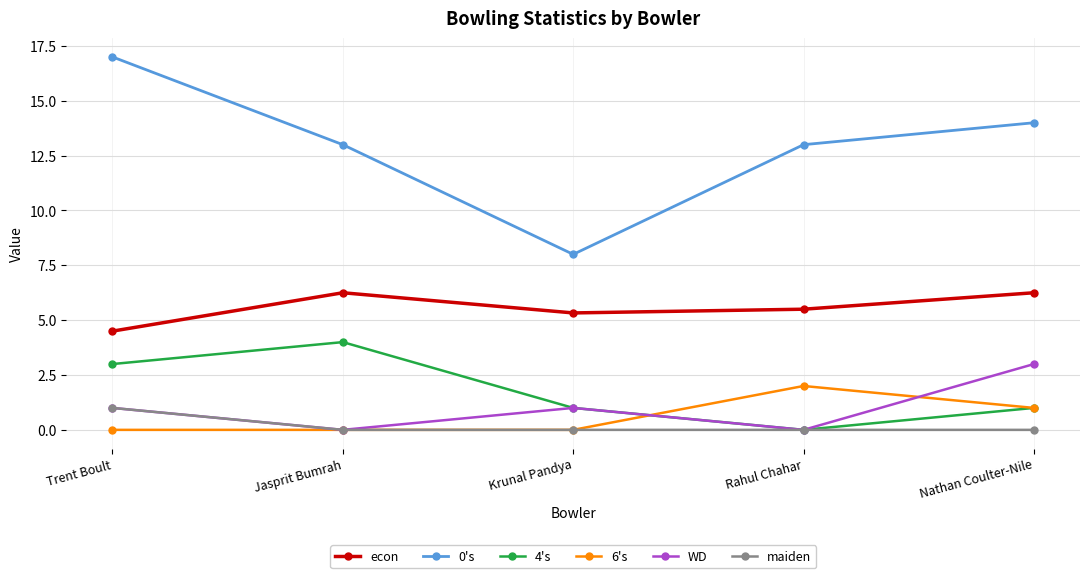

What is the spread (max minus min) of values at Trent Boult?

17.0